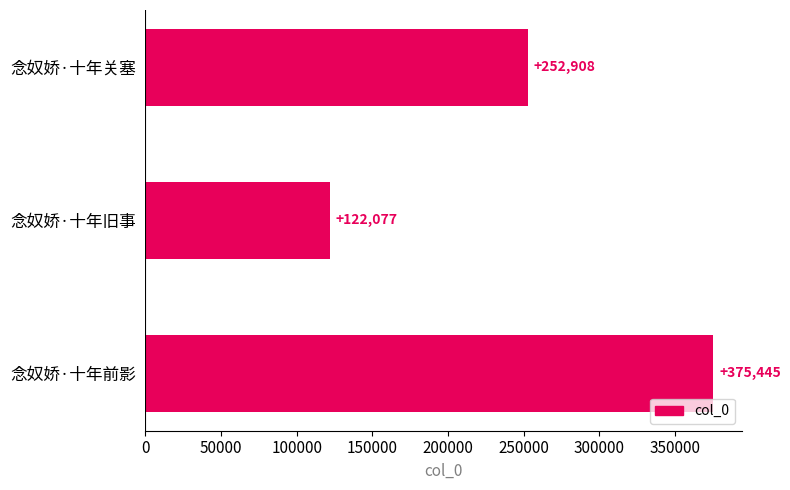

How many categories are shown in the chart?

3